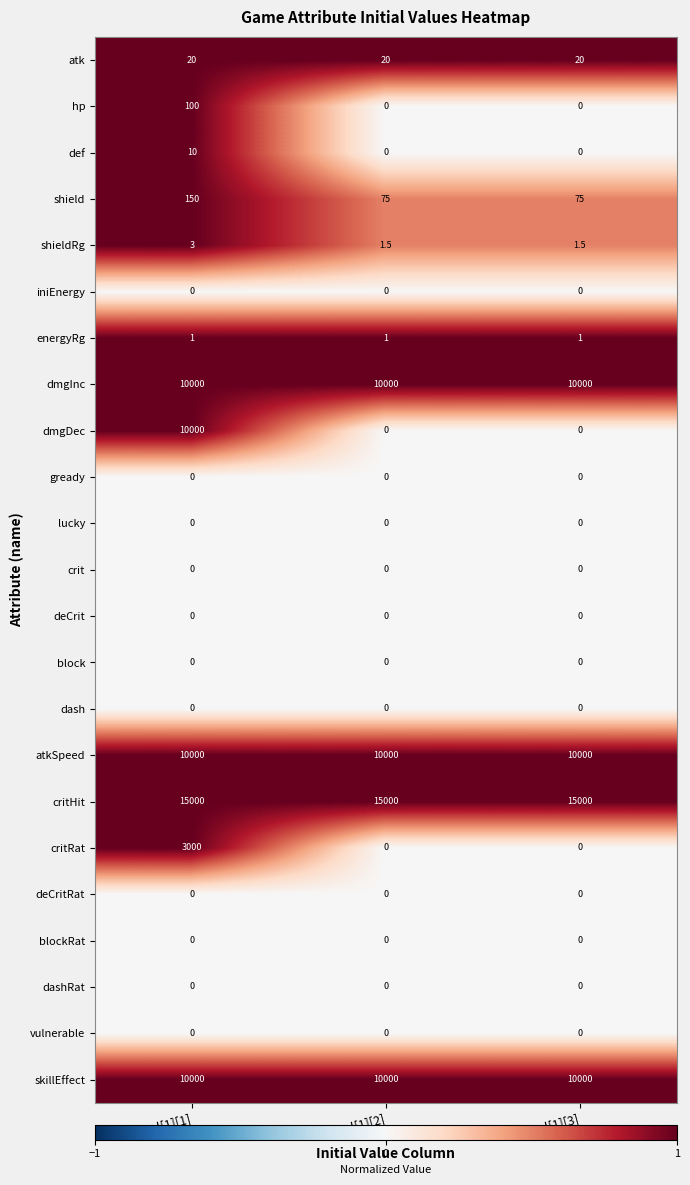

What is the sum of the dmgDec values at iniVal[1][3] and iniVal[1][1]?

10000.0